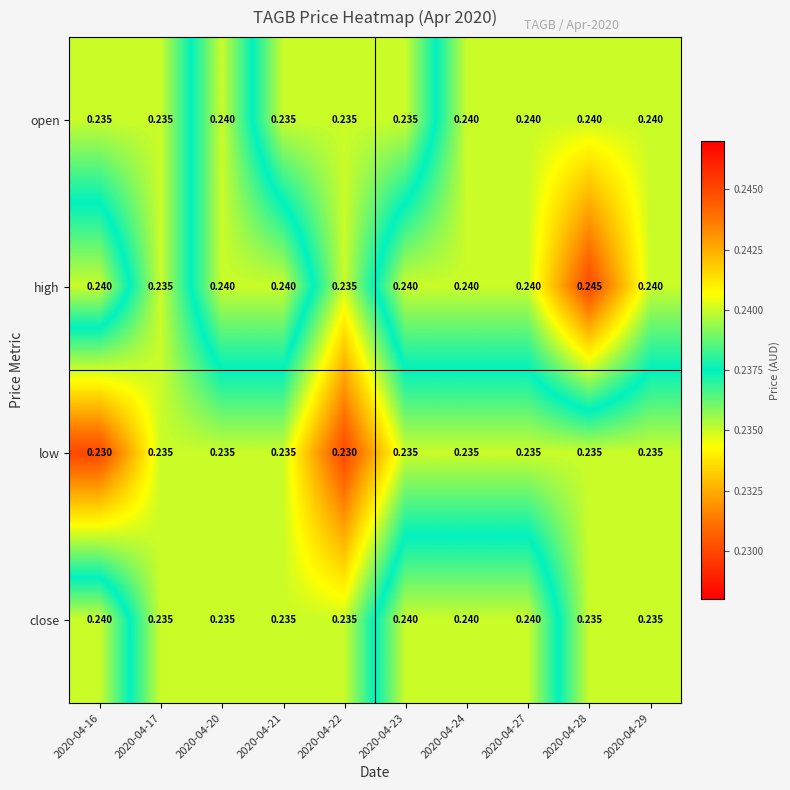

Which series has the widest spread of values?

high